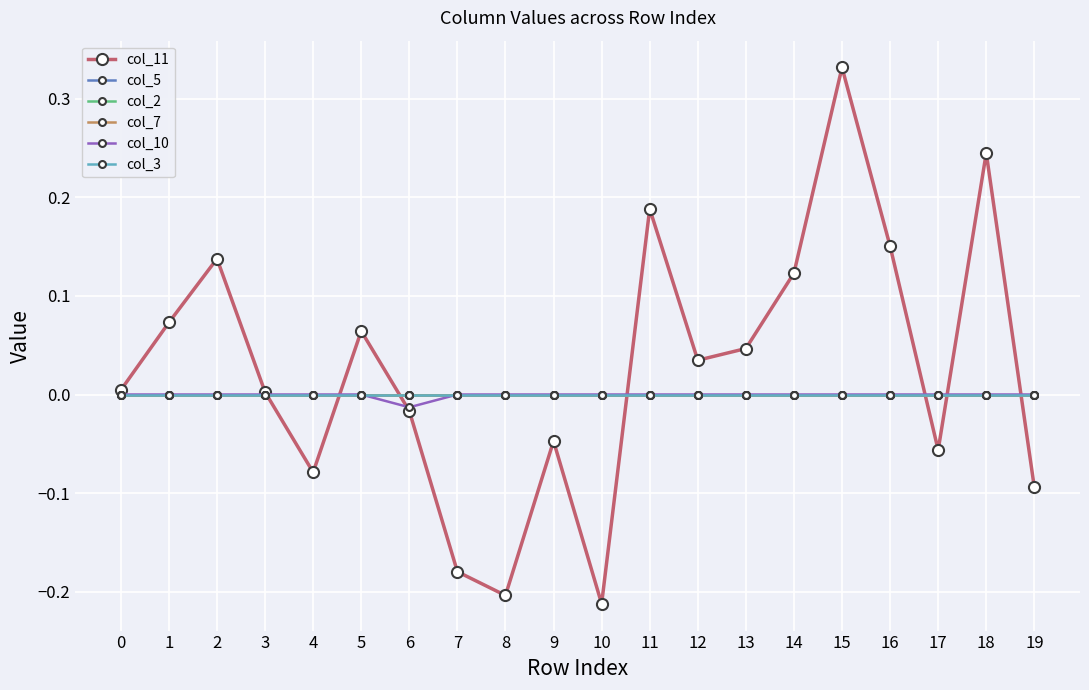

How many lines are shown in the chart?

6